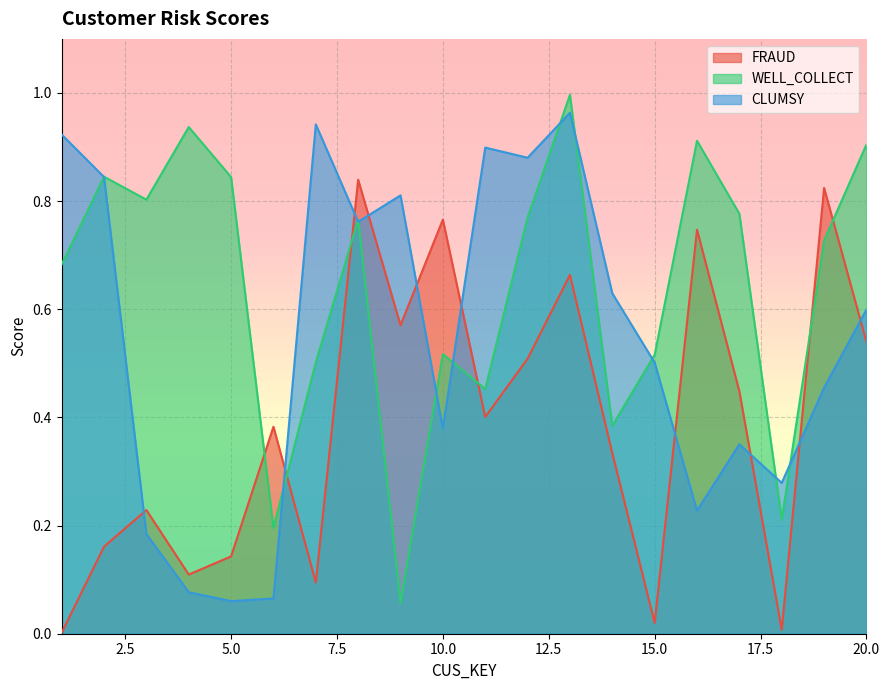

At which label does FRAUD reach its minimum?

1